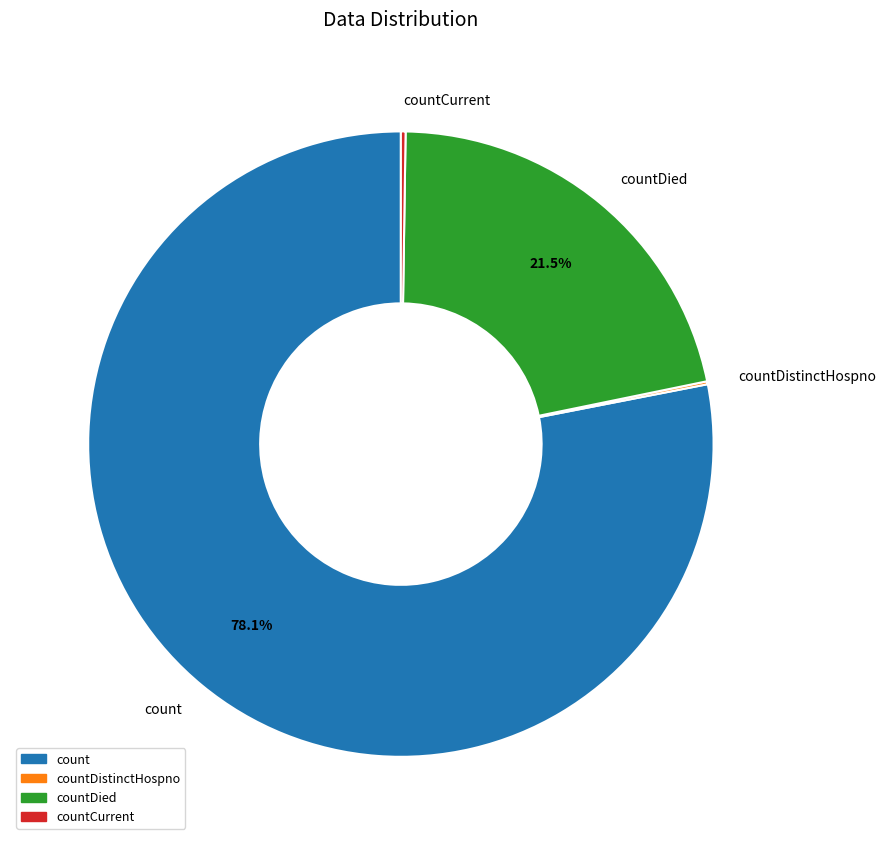

What is the ratio of the value at count to the value at countDied?

3.6